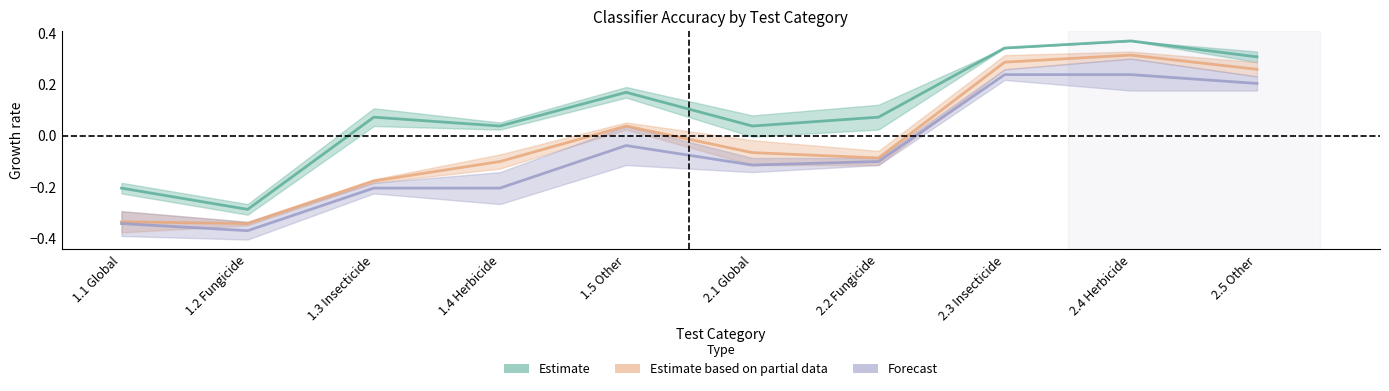

True or false: Forecast has a value of 0.2 at 2.3 Insecticide.

True